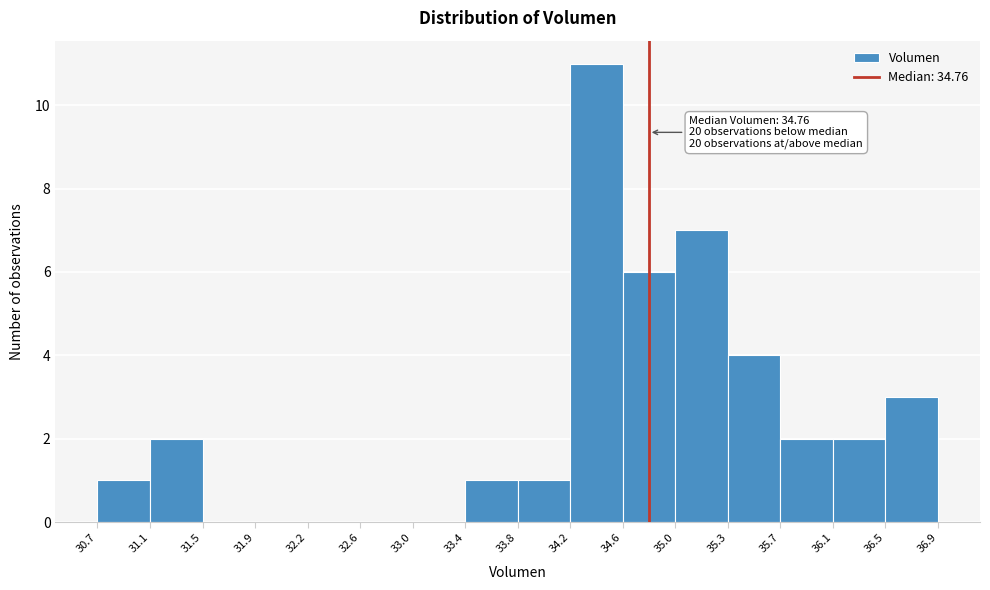

Which range on the x-axis has the tallest bar?

34.2 to 34.6